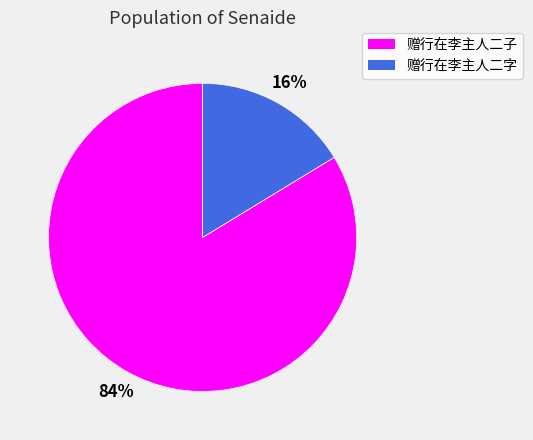

Which slice is the largest?

赠行在李主人二子